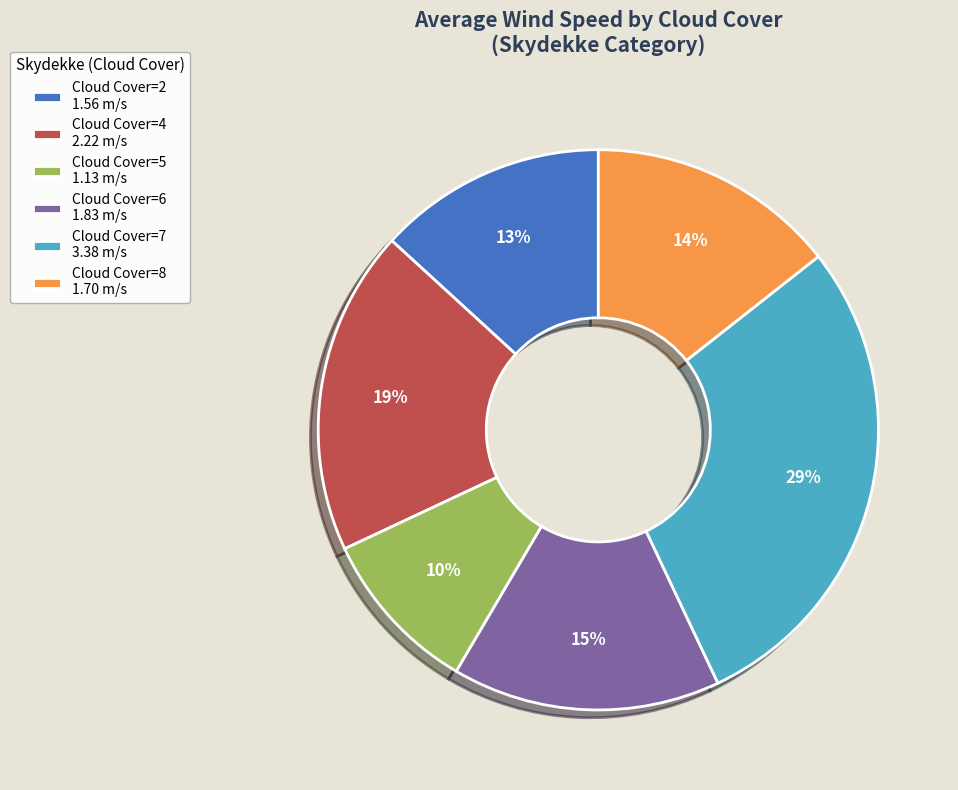

True or false: Cloud Cover=5 1.13 m/s accounts for 10% of the total.

True